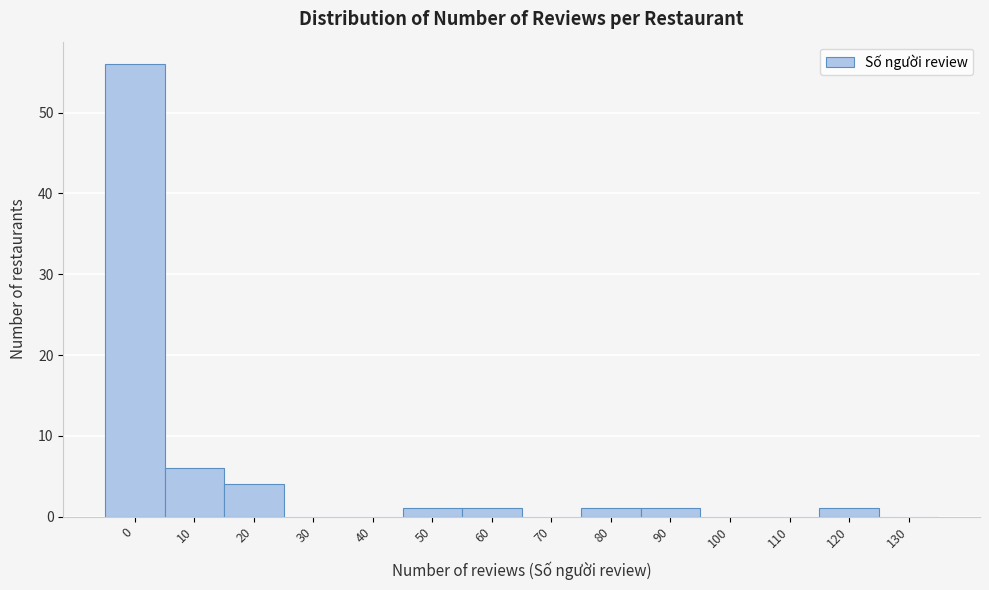

Reading right to left, what are all the values shown in this chart?

130=0	120=1	110=0	100=0	90=1	80=1	70=0	60=1	50=1	40=0	30=0	20=4	10=6	0=56